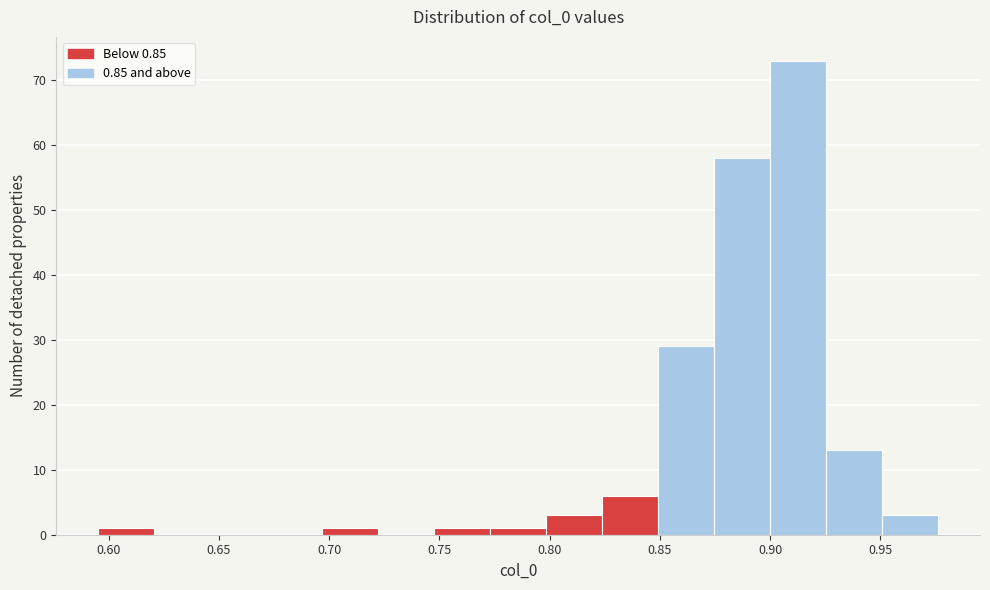

How tall is the bar that spans 0.925 to 0.950 on the x-axis? Neither the bar edges nor the heights are printed on the chart, so give them approximately, as read against the axes.

13